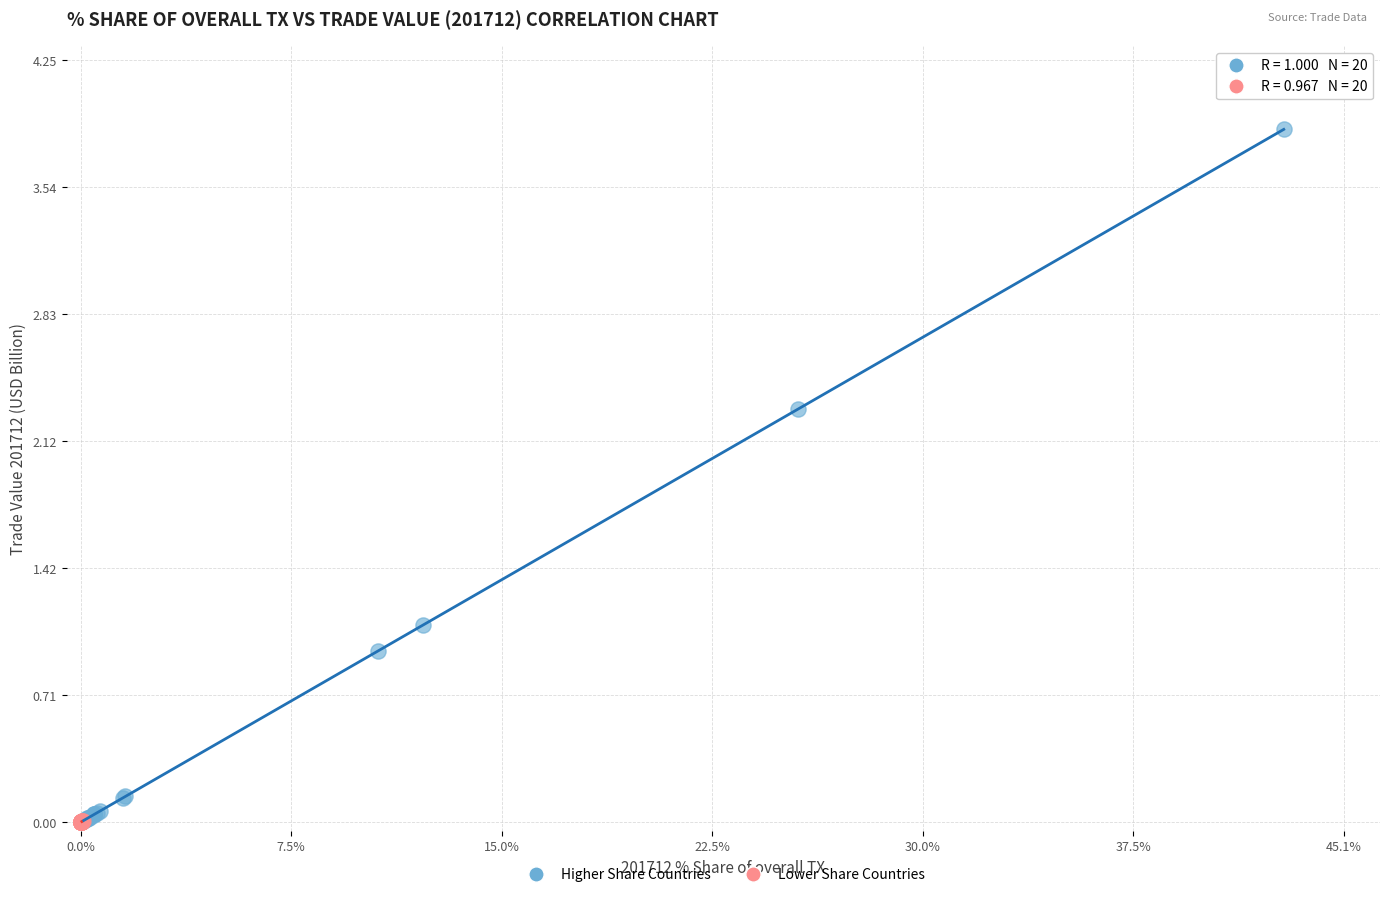

Which series has the largest Y range (max minus min)?

Higher Share Countries